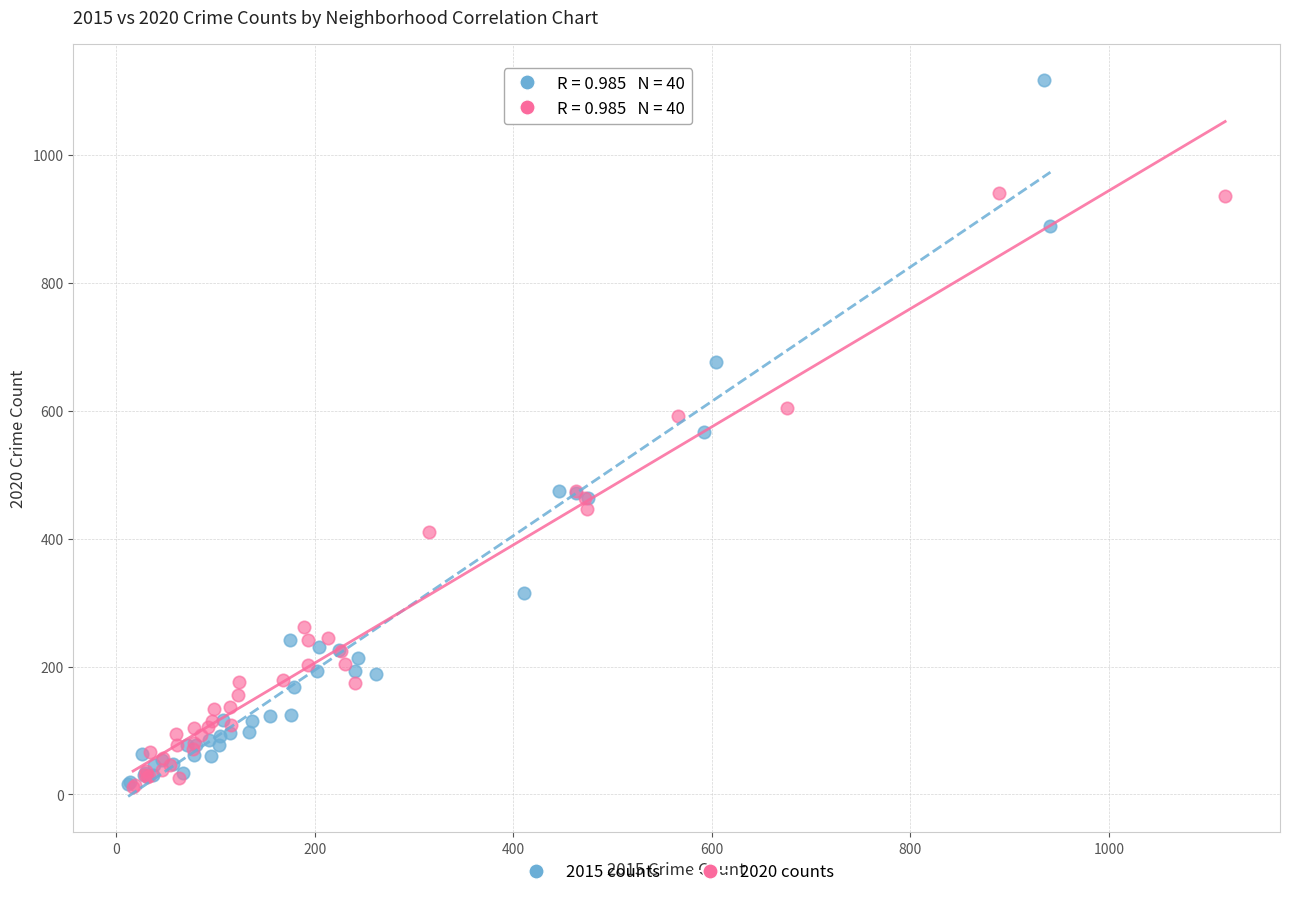

Which series contains the highest Y value?

2015 counts